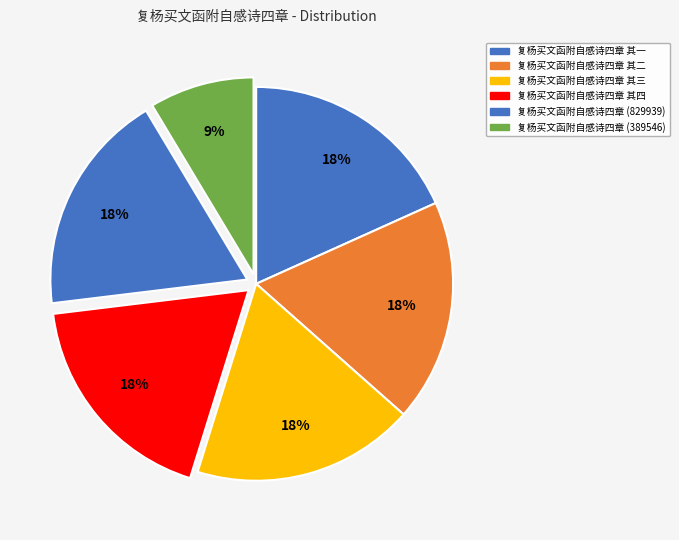

How many slices are in this pie chart?

6